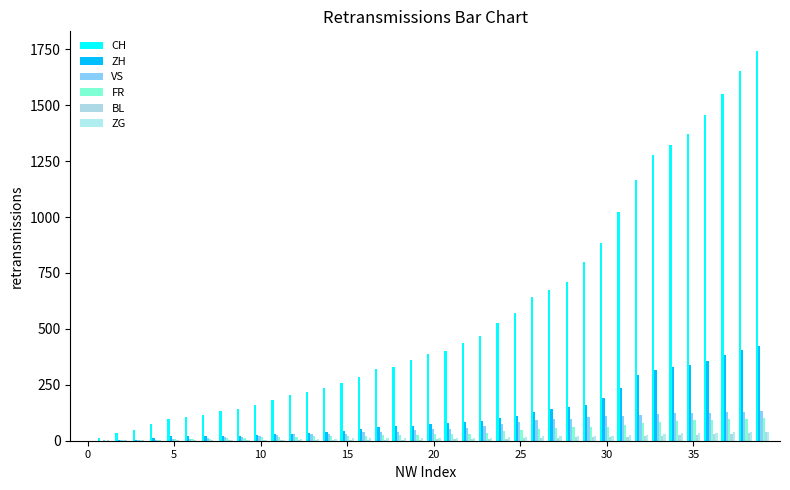

How many data points does each series have?

40